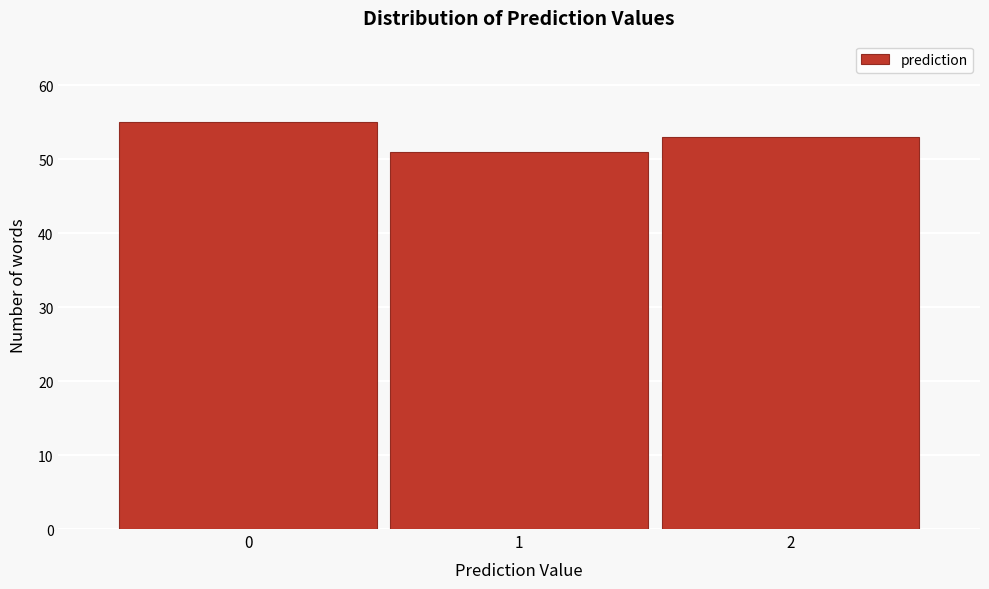

Reading left to right, extract all data points from this chart.

55	51	53